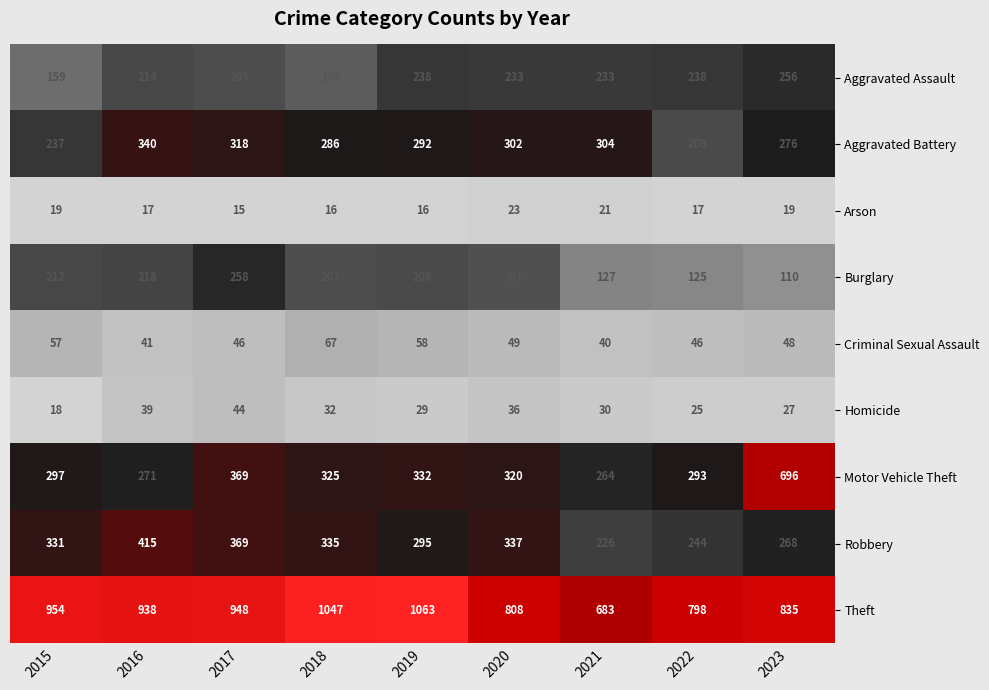

What is the difference between the highest and lowest values at 2017?

933